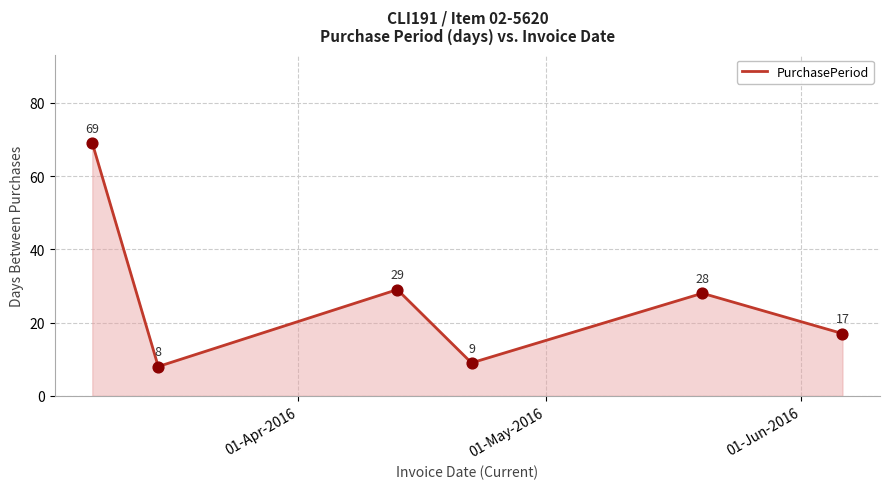

What is the smallest value displayed?

8